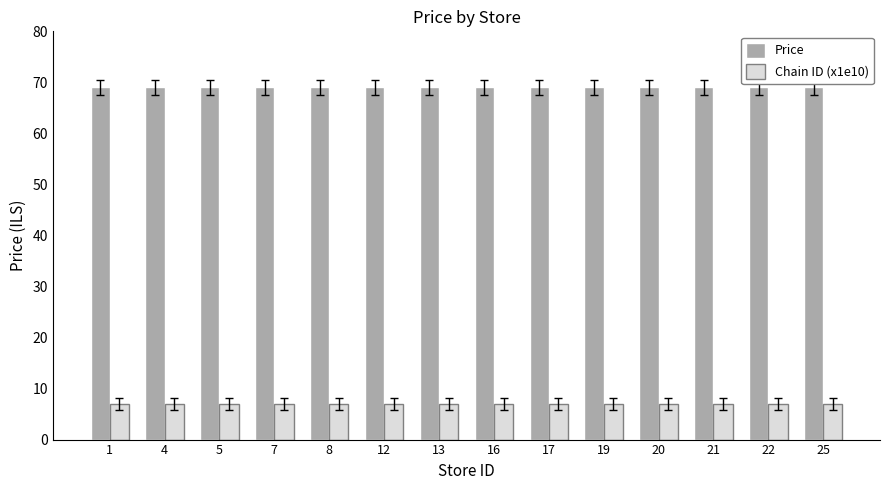

The value of Chain ID (x1e10) at 13 is 3.4. True or false?

False